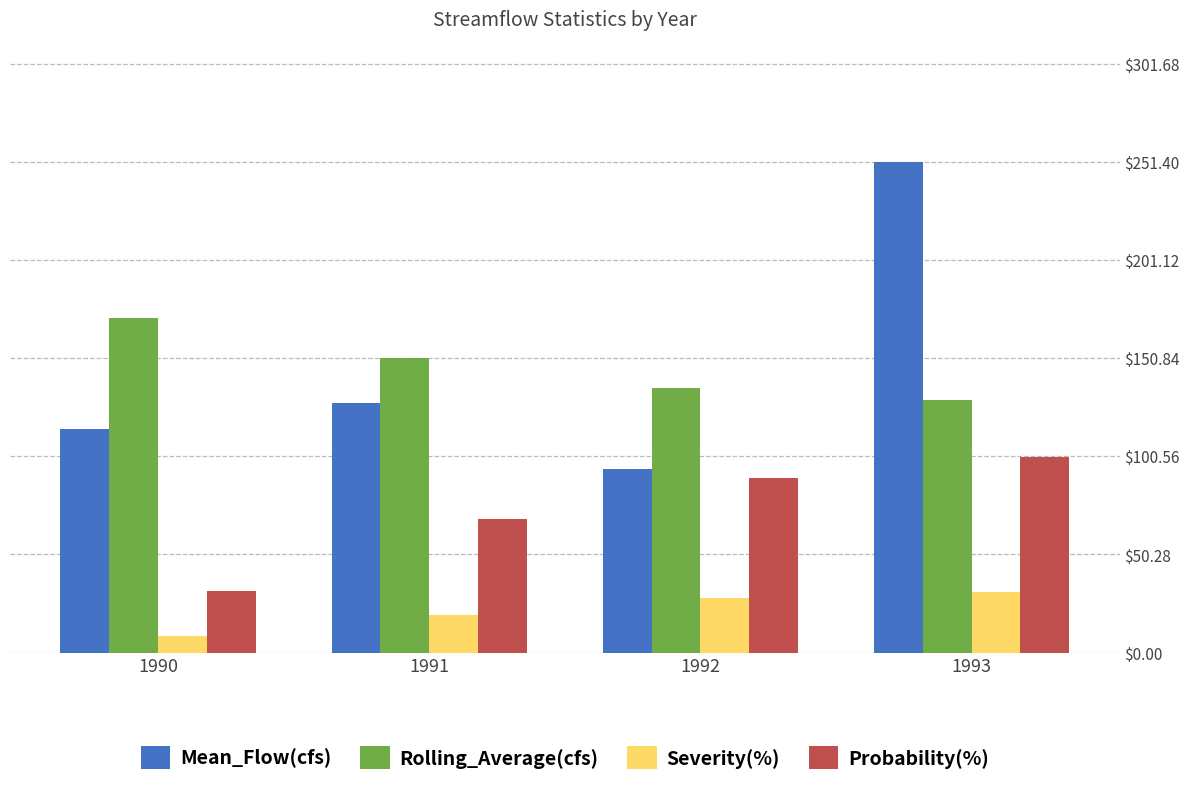

Rank the categories by Rolling_Average(cfs) value from lowest to highest.

1993, 1992, 1991, 1990